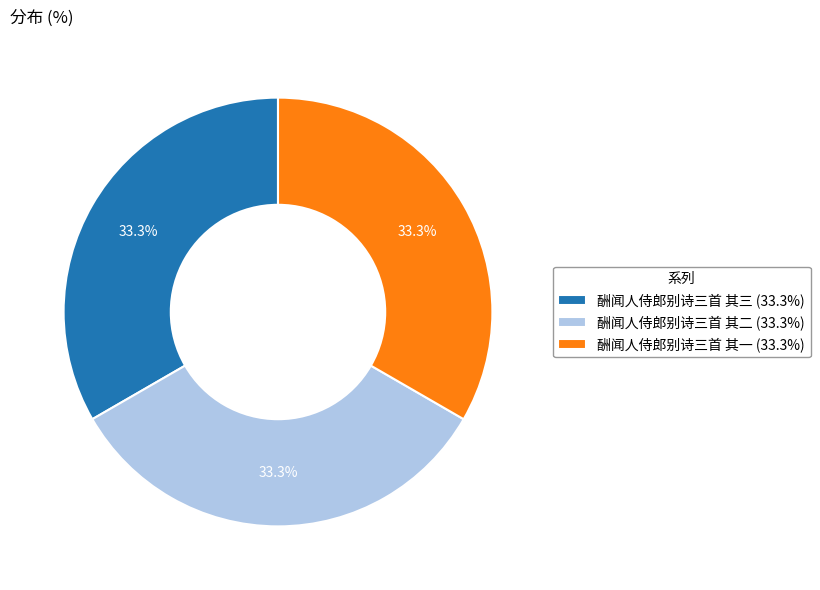

Approximately how many times larger is the value at 酬闻人侍郎别诗三首 其二 compared to 酬闻人侍郎别诗三首 其一?

1.0